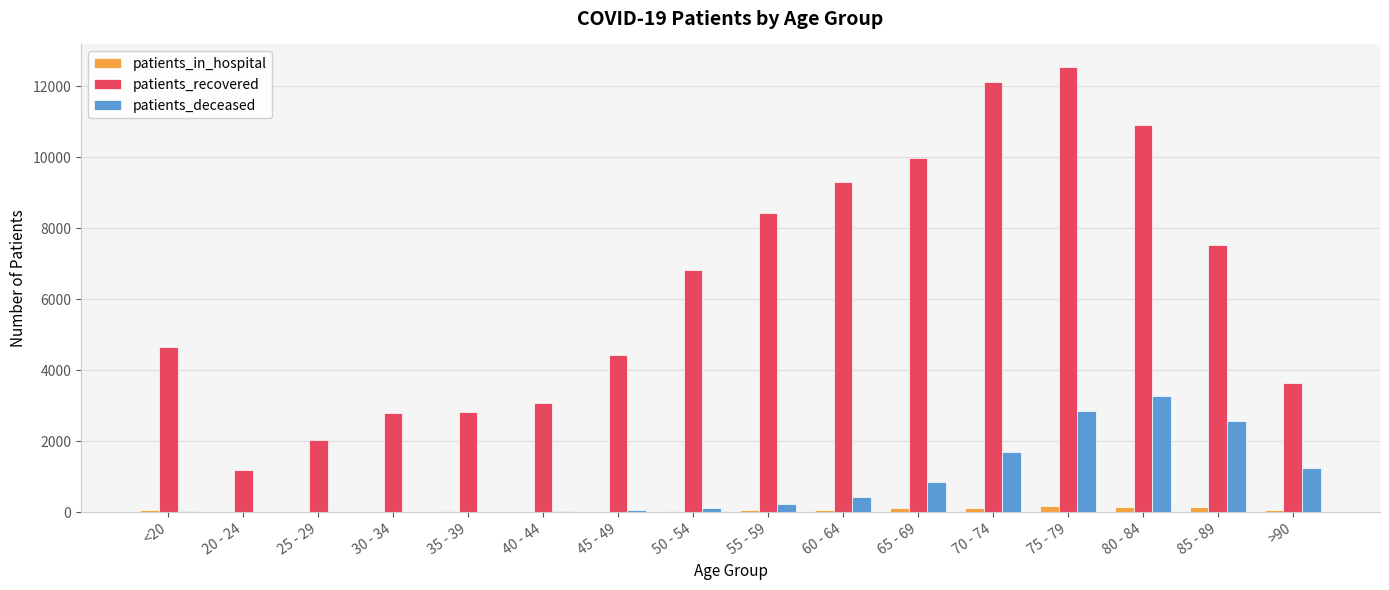

What is the sum of all patients_in_hospital values?

1037